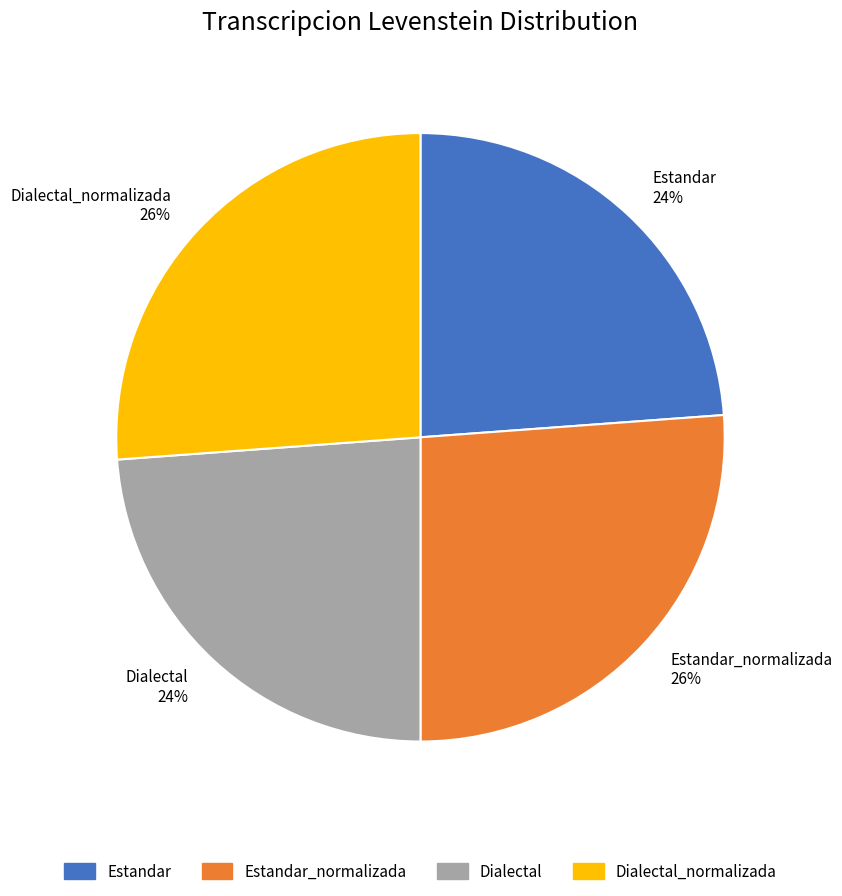

To the nearest percent, what is the average slice percentage?

25%